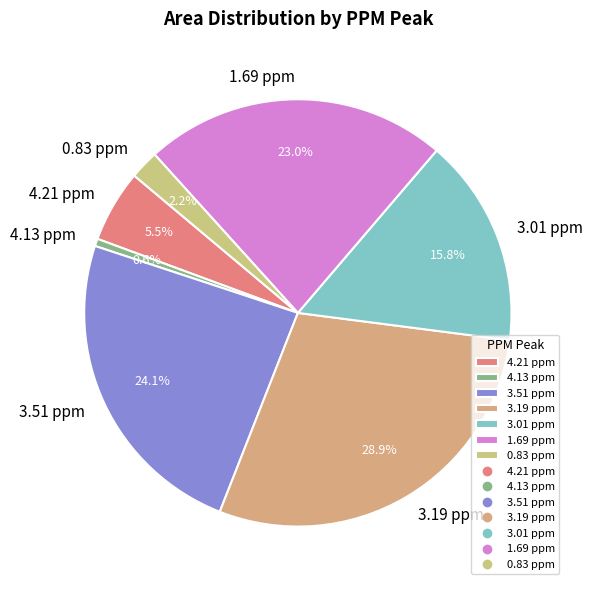

To the nearest percent, what portion does 0.83 ppm represent?

2%